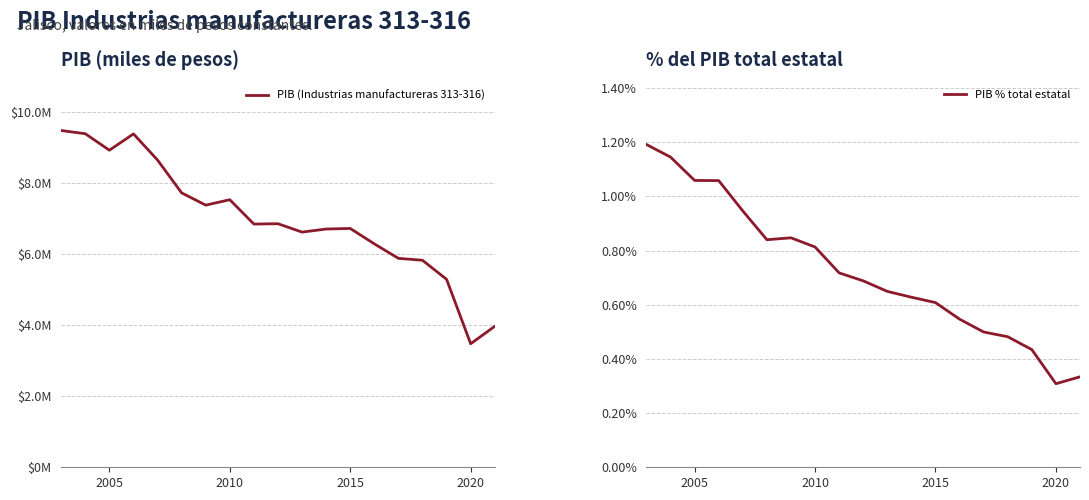

In PIB (Industrias manufactureras 313-316), how many points are lower than both neighbors (excluding endpoints)?

5